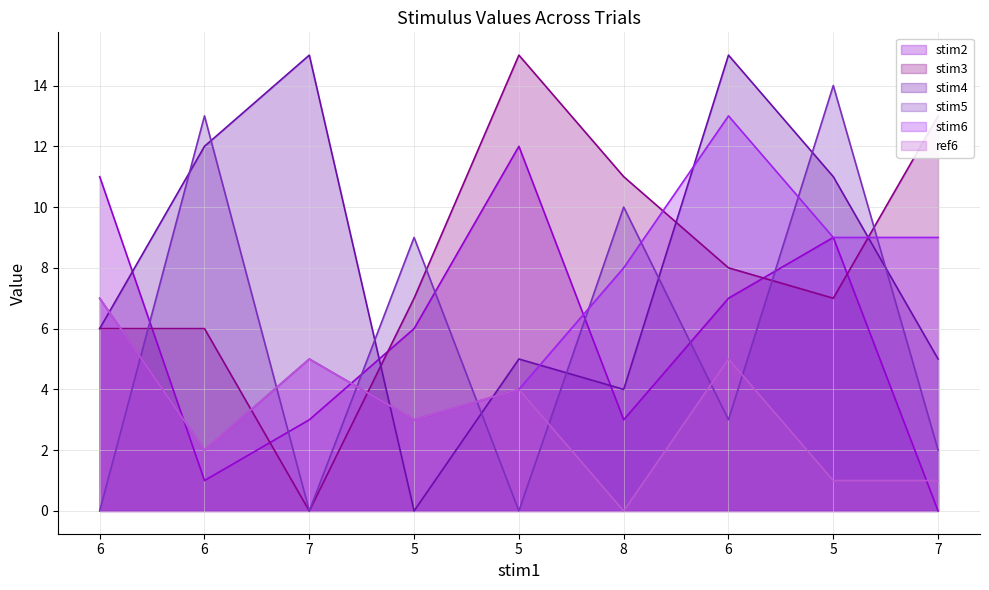

What is the total value across all series at 8?

36